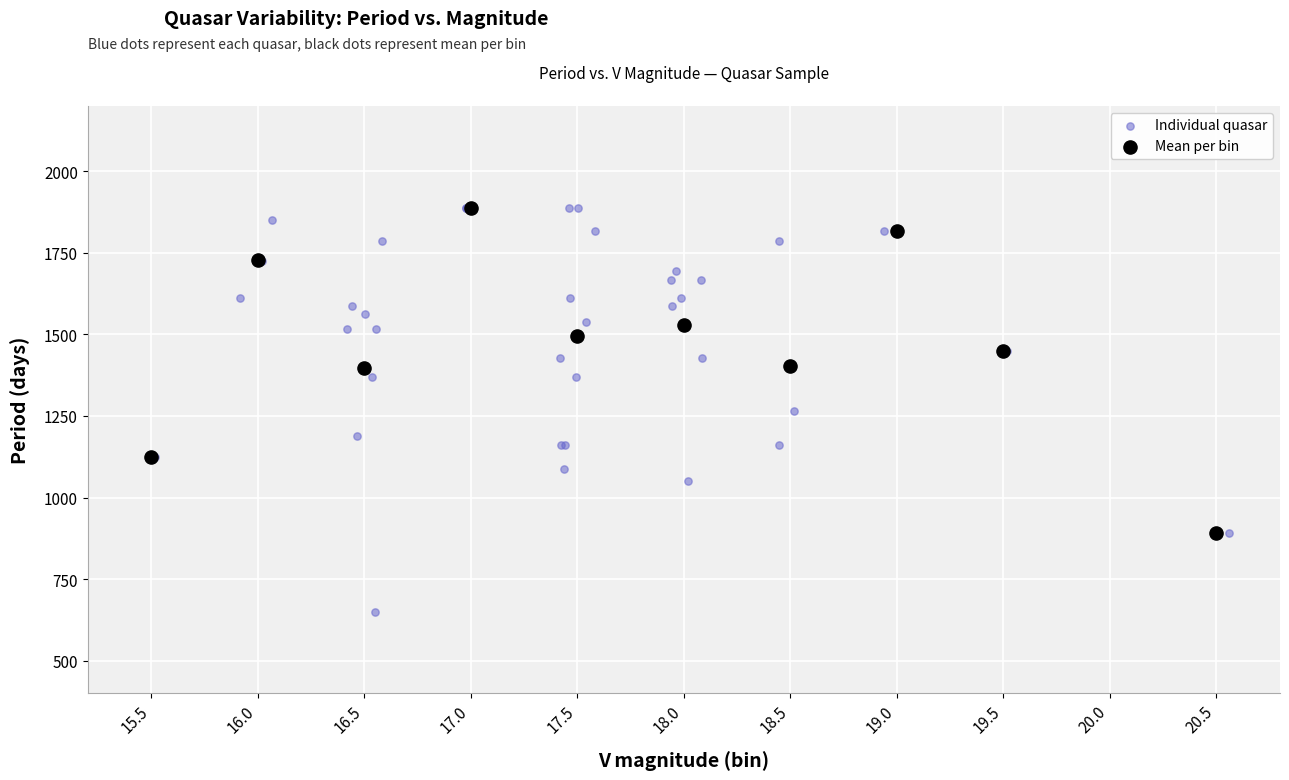

Which series reaches the minimum Y coordinate?

Individual quasar